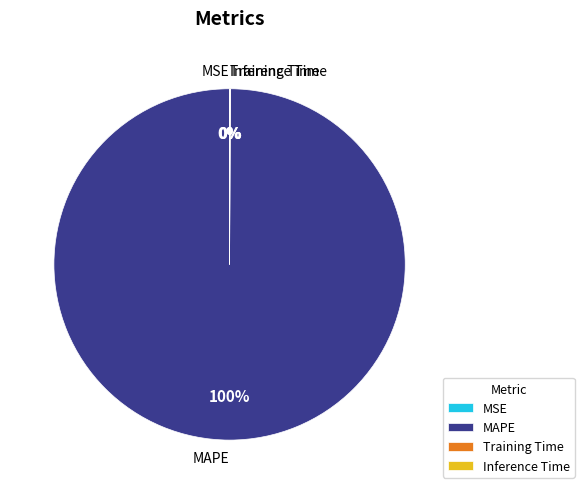

What percentage is the MAPE slice, to the nearest percent?

100%